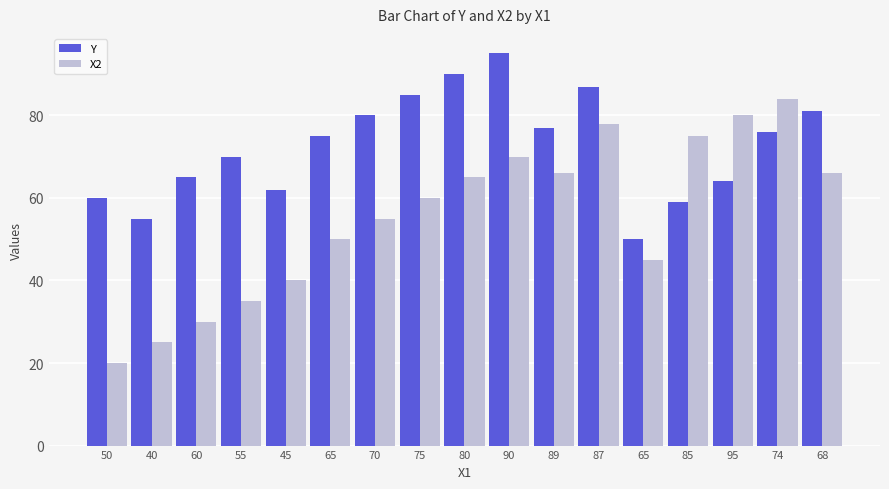

Which label corresponds to the largest value in the chart?

90